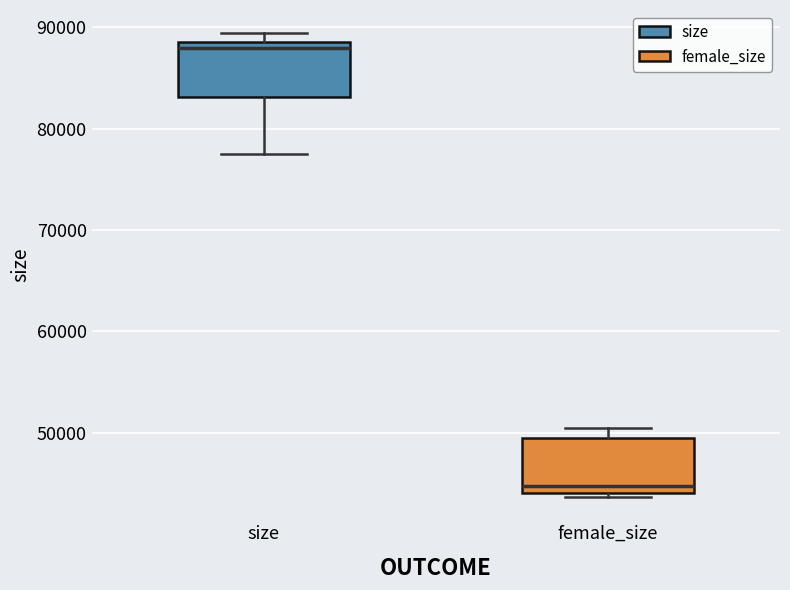

Which box has the lowest median line?

female_size